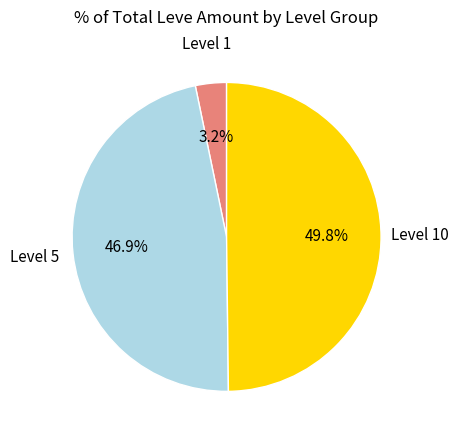

How many slices are in this pie chart?

3